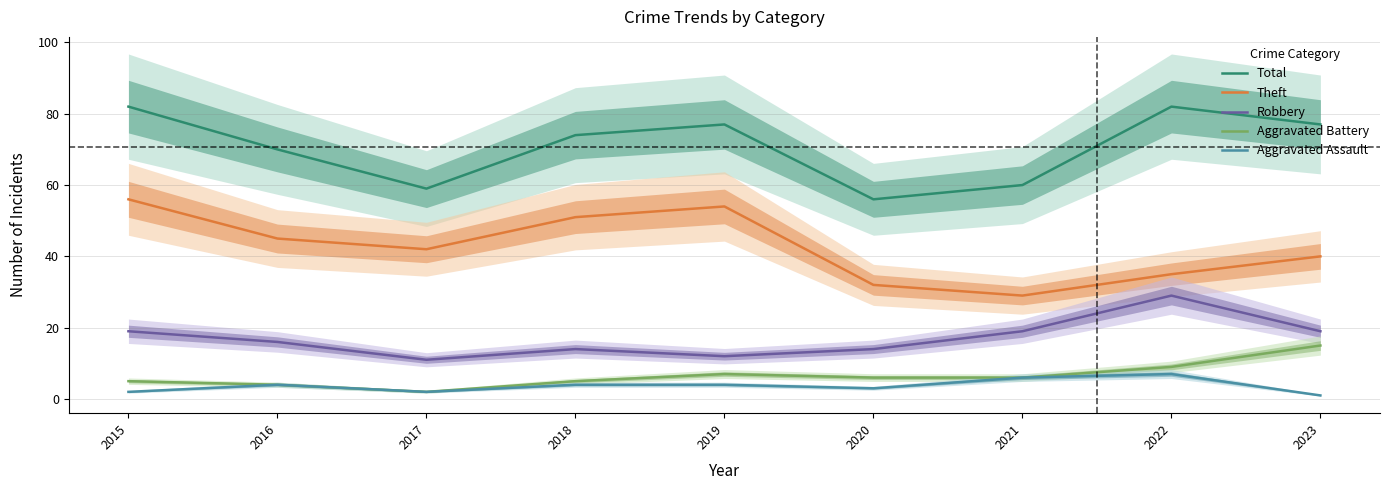

List the series in order of their peak value, highest first.

Total, Theft, Robbery, Aggravated Battery, Aggravated Assault